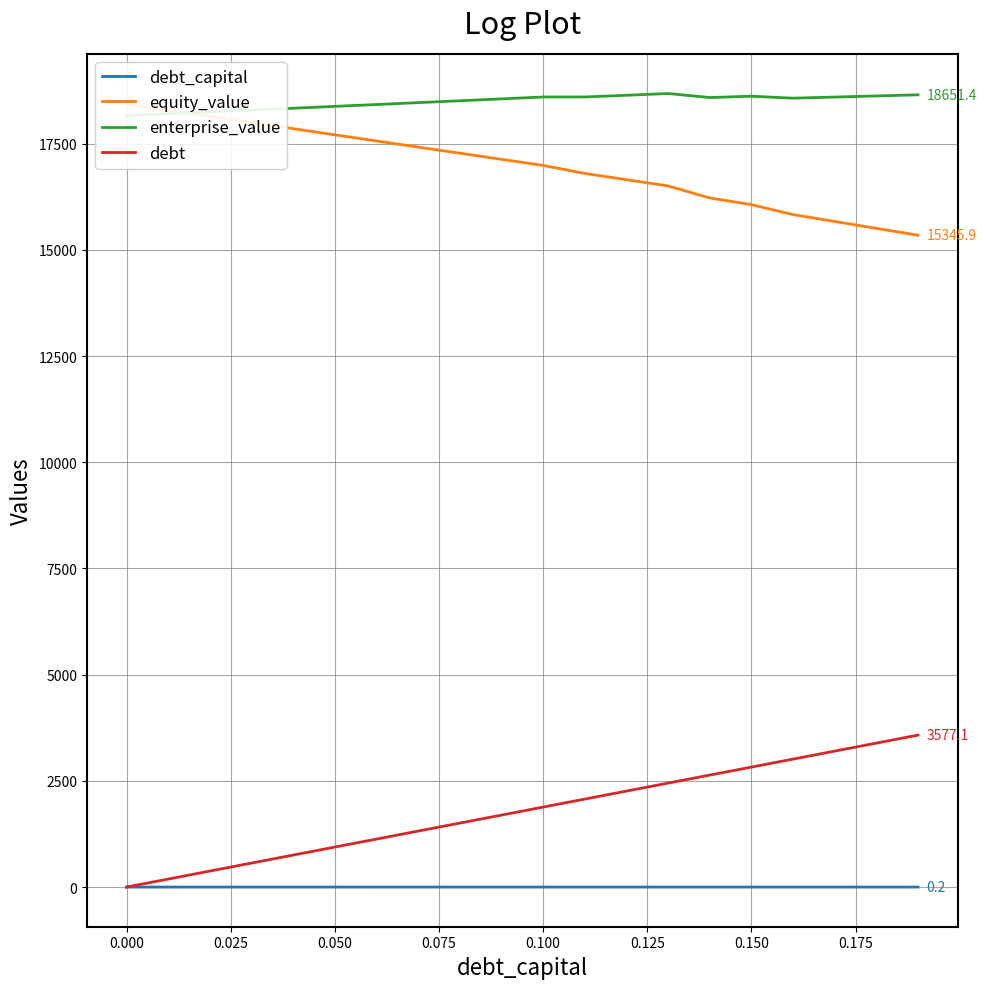

What value does the enterprise_value series have at 0.000?

18163.8